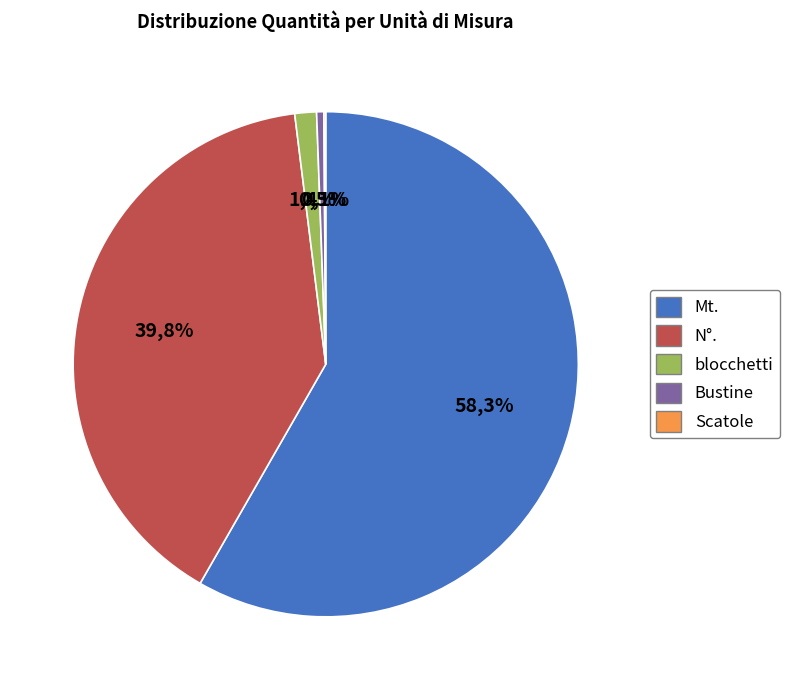

How many slices are in this pie chart?

5